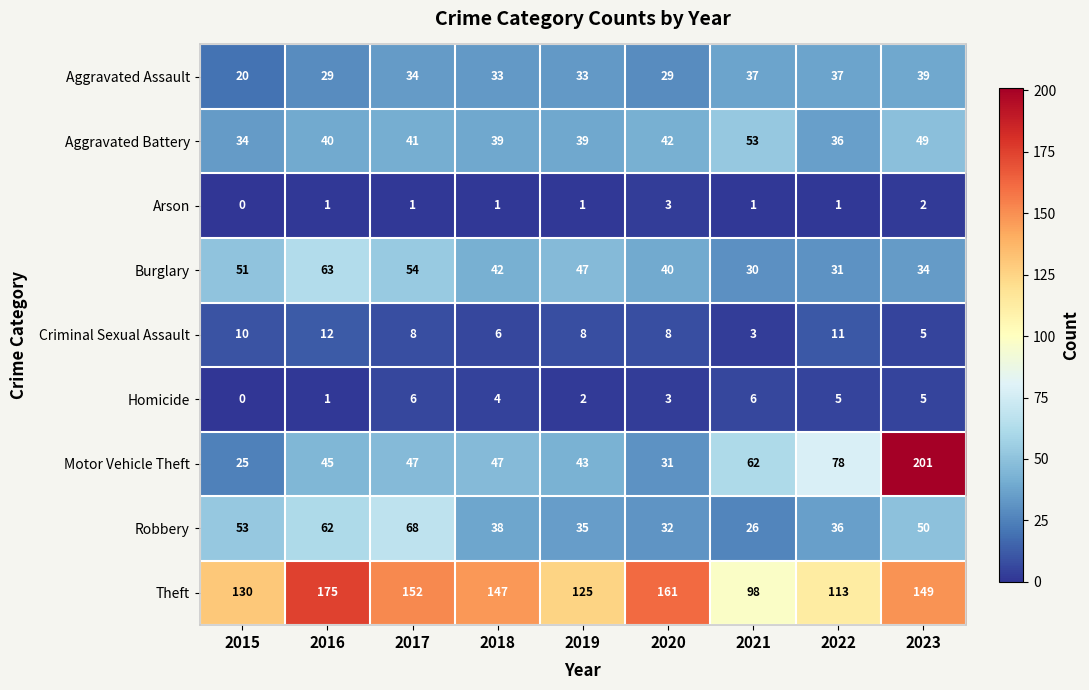

Rank the series by their maximum value, from lowest to highest.

Arson, Homicide, Criminal Sexual Assault, Aggravated Assault, Aggravated Battery, Burglary, Robbery, Theft, Motor Vehicle Theft